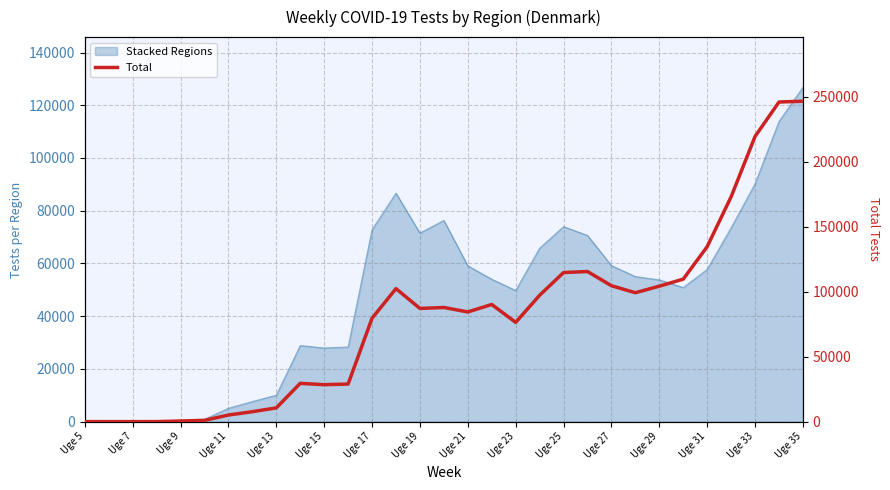

How many interior local valleys (lower than both neighbors) does the data have?

6